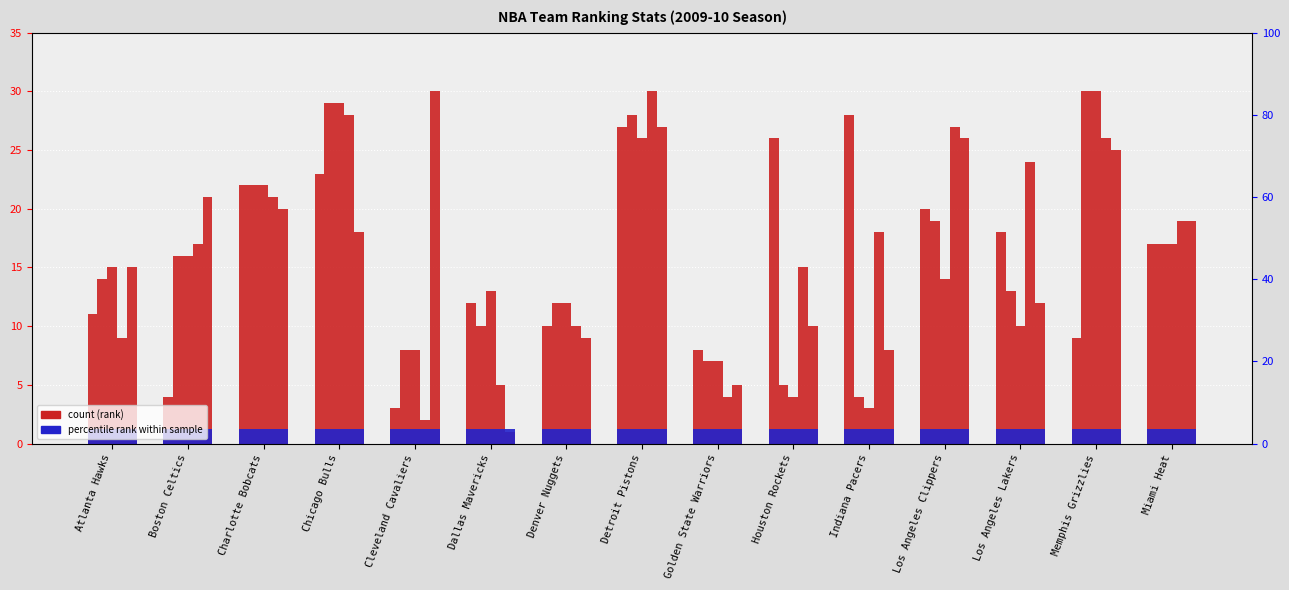

Which label corresponds to the smallest value in the chart?

Dallas Mavericks